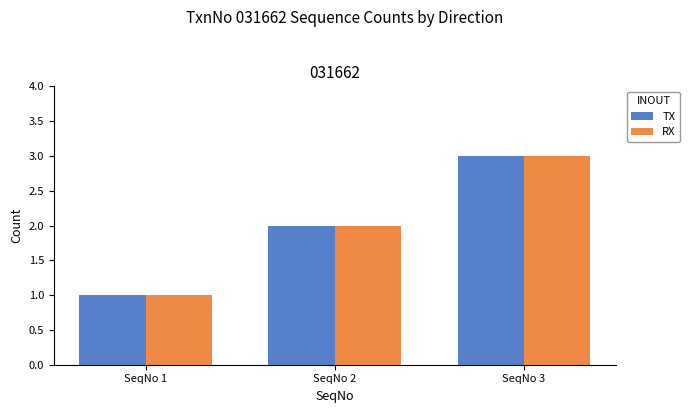

How many bars are there in each group?

2